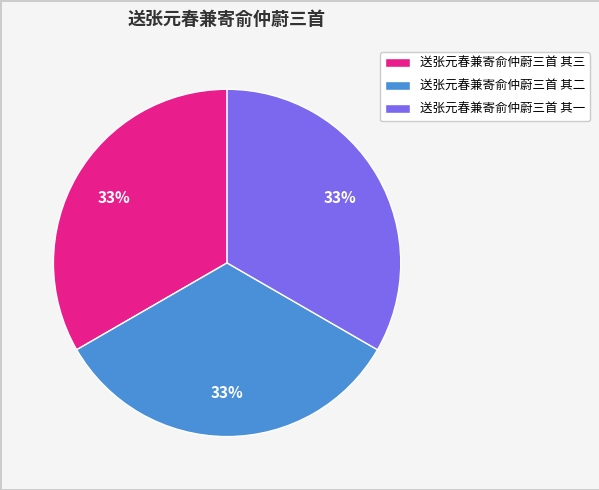

Do 送张元春兼寄俞仲蔚三首 其三 and 送张元春兼寄俞仲蔚三首 其一 together represent more than half of the pie?

Yes